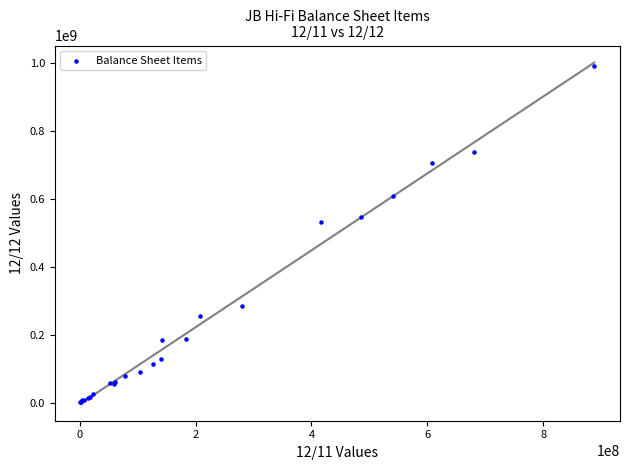

What Y value in the scatter plot is closest to 495049500?

529762000